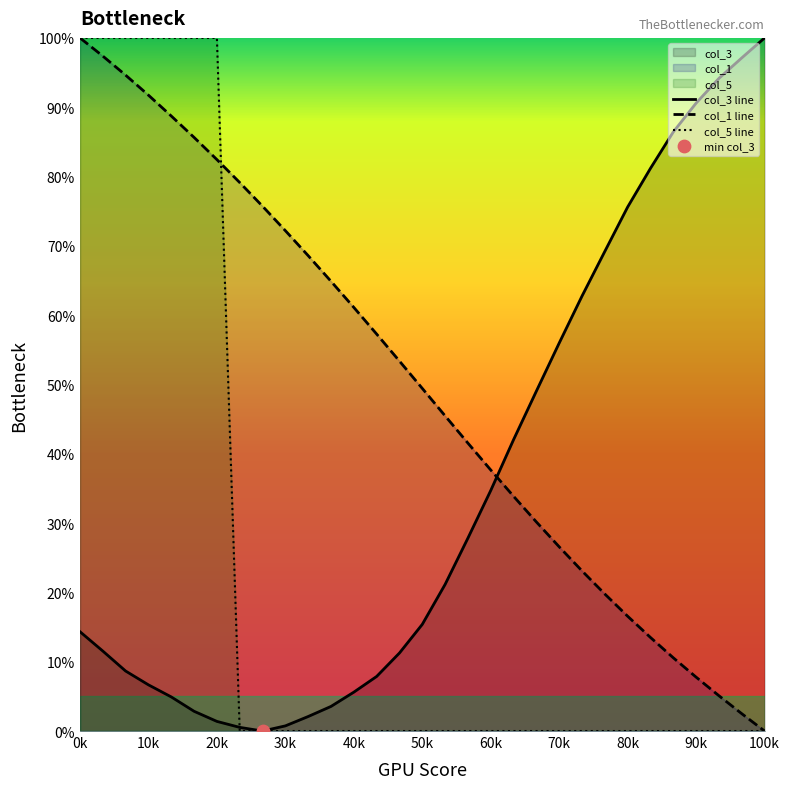

Which series has the largest total across all categories?

col_1 line